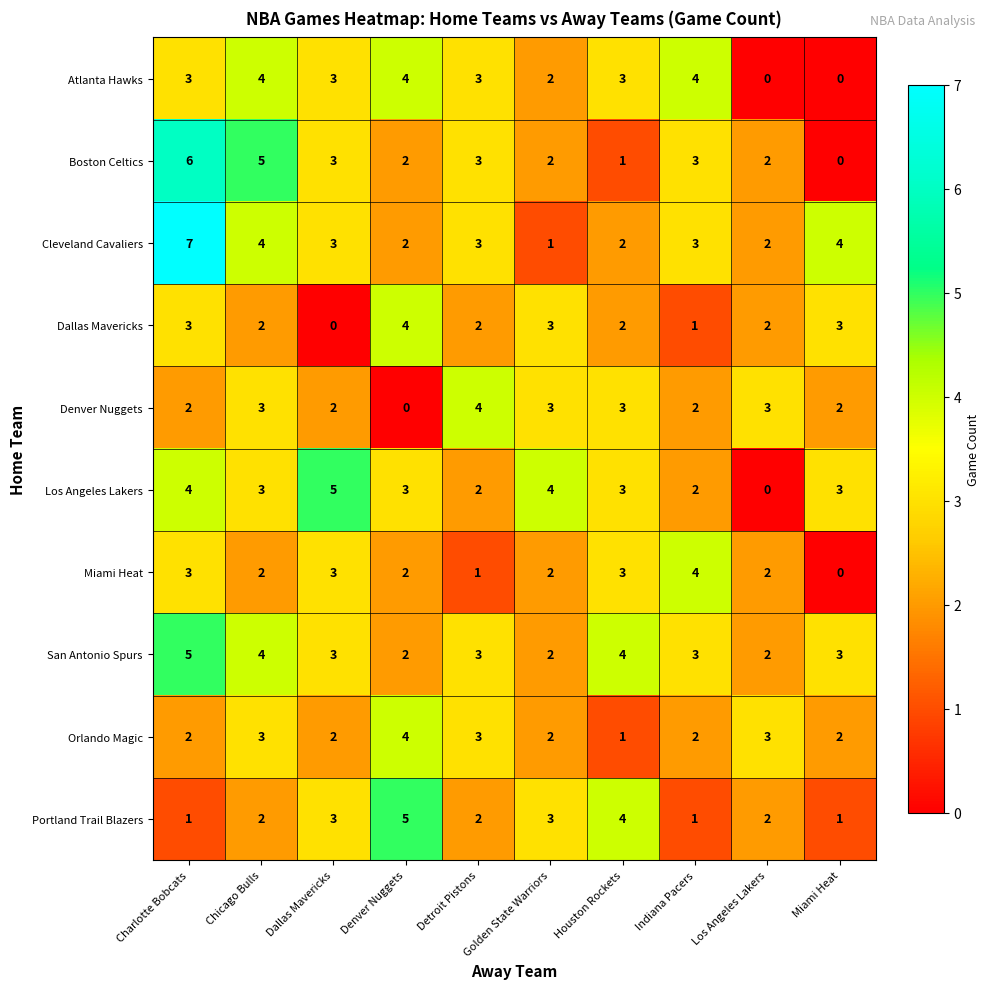

What is the total value across all series at Charlotte Bobcats?

36